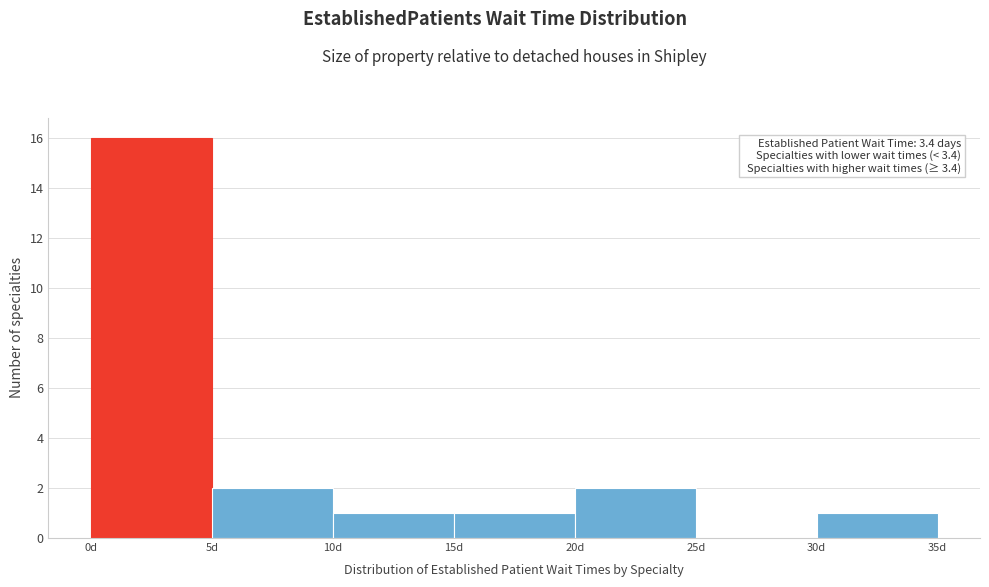

Over which range of the x-axis is the bar tallest?

0 to 5